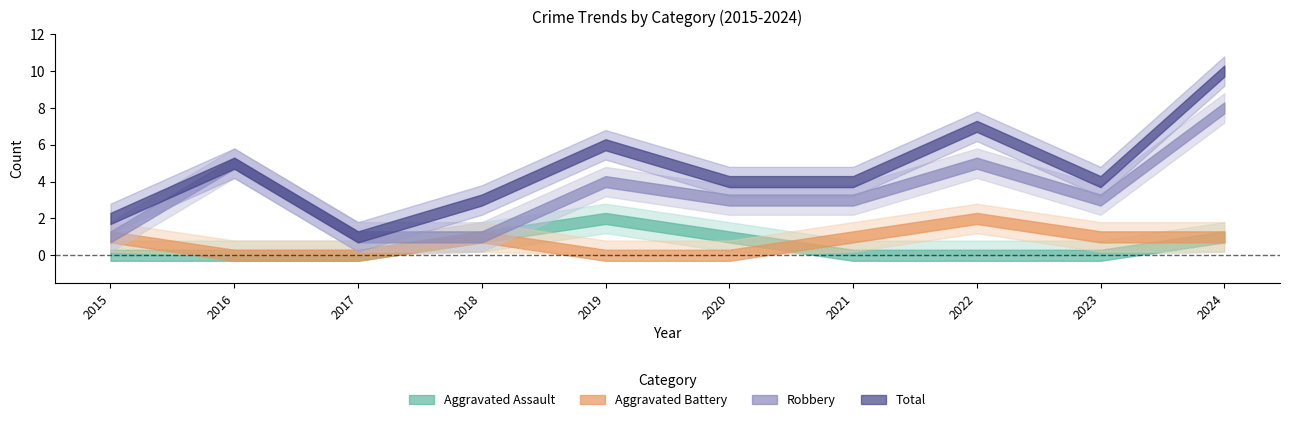

What is the total value across all series at 2015?

4